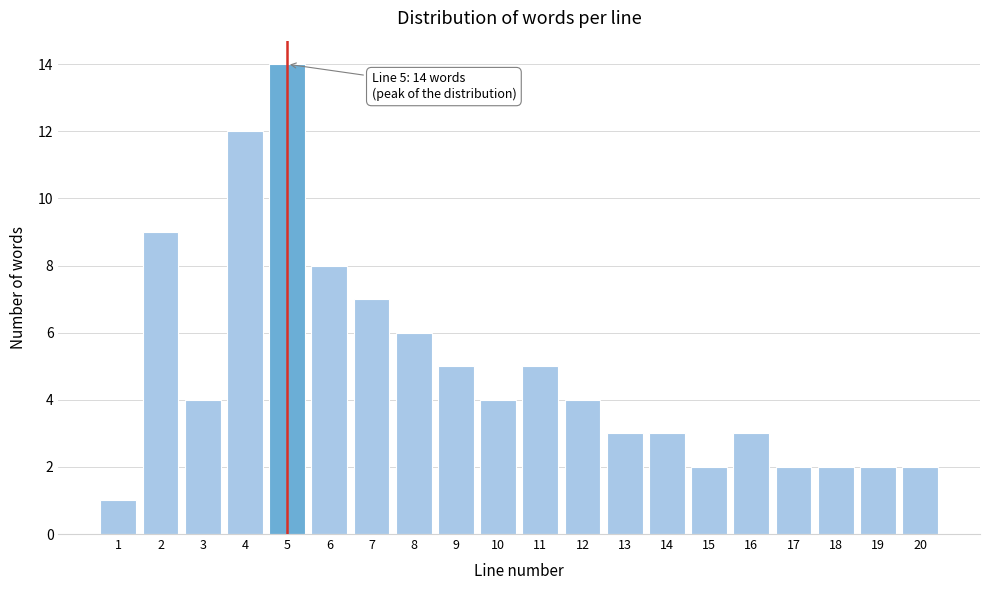

Reading left to right, what are all the values shown in this chart?

1	9	4	12	14	8	7	6	5	4	5	4	3	3	2	3	2	2	2	2